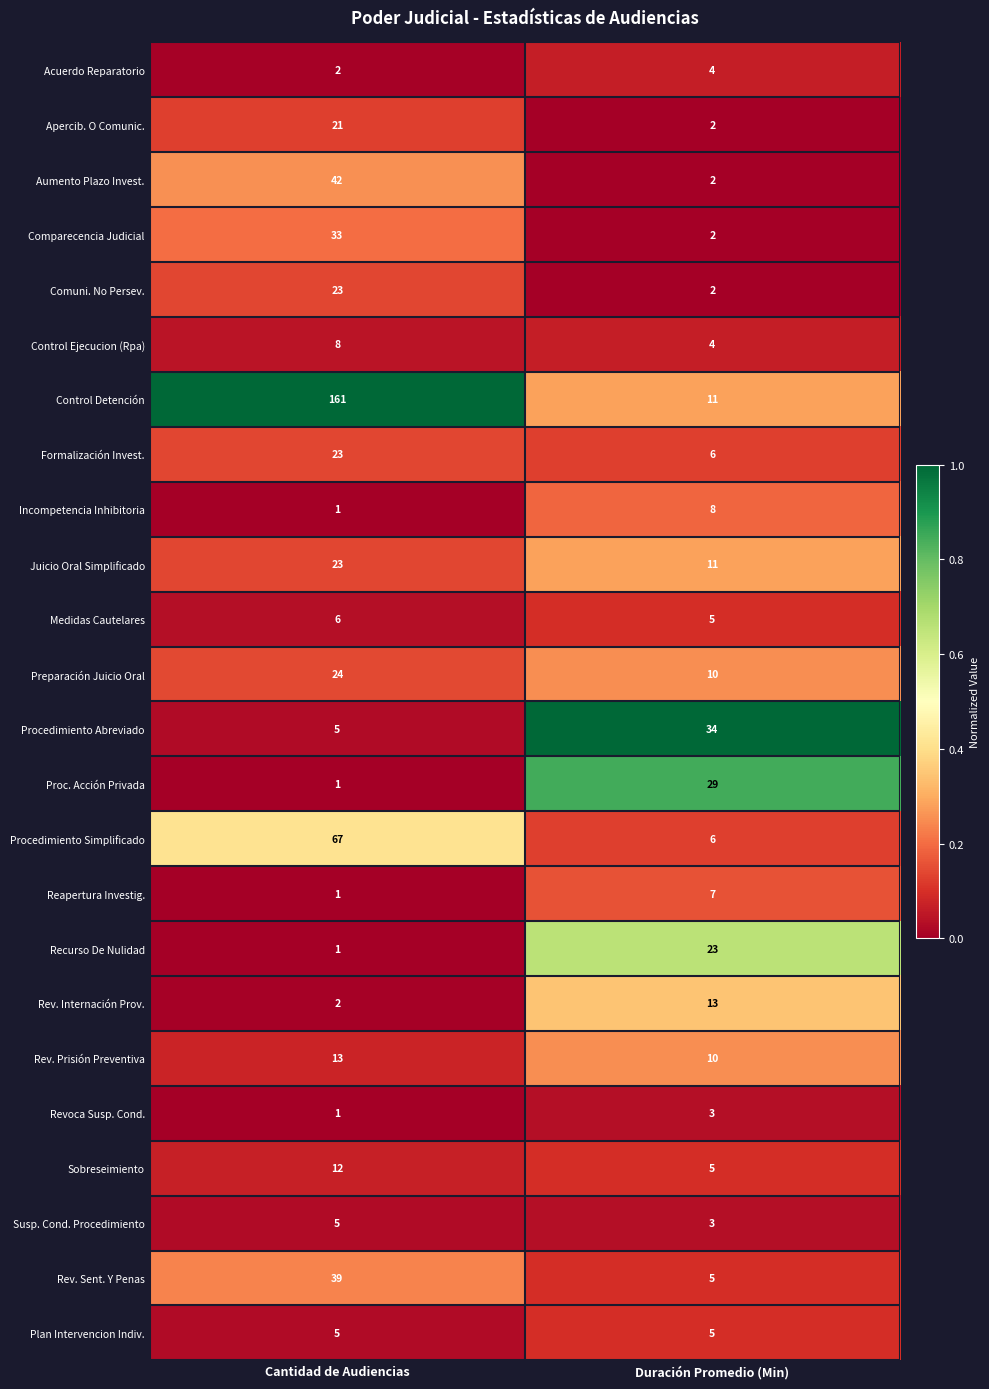

What is the sum of all Rev. Internación Prov. values?

15